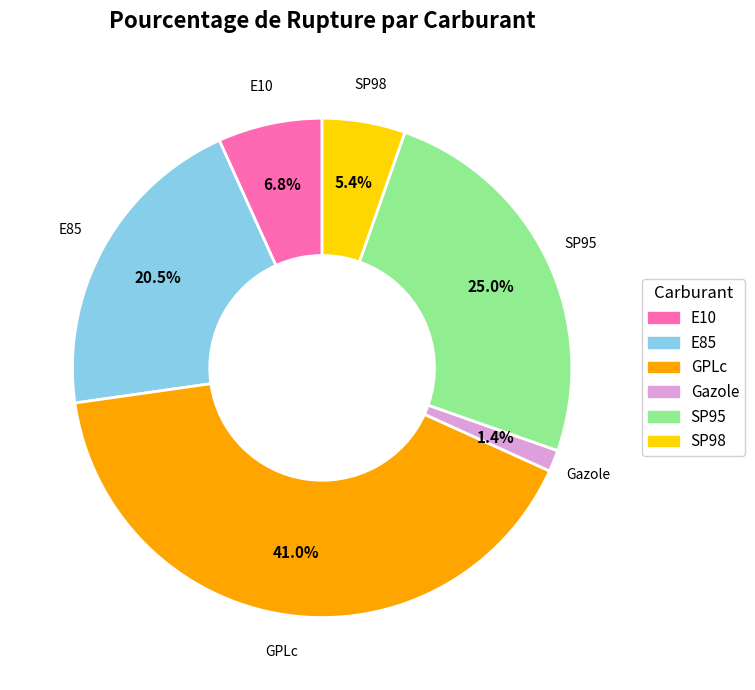

To the nearest percent, what is the average slice percentage?

17%